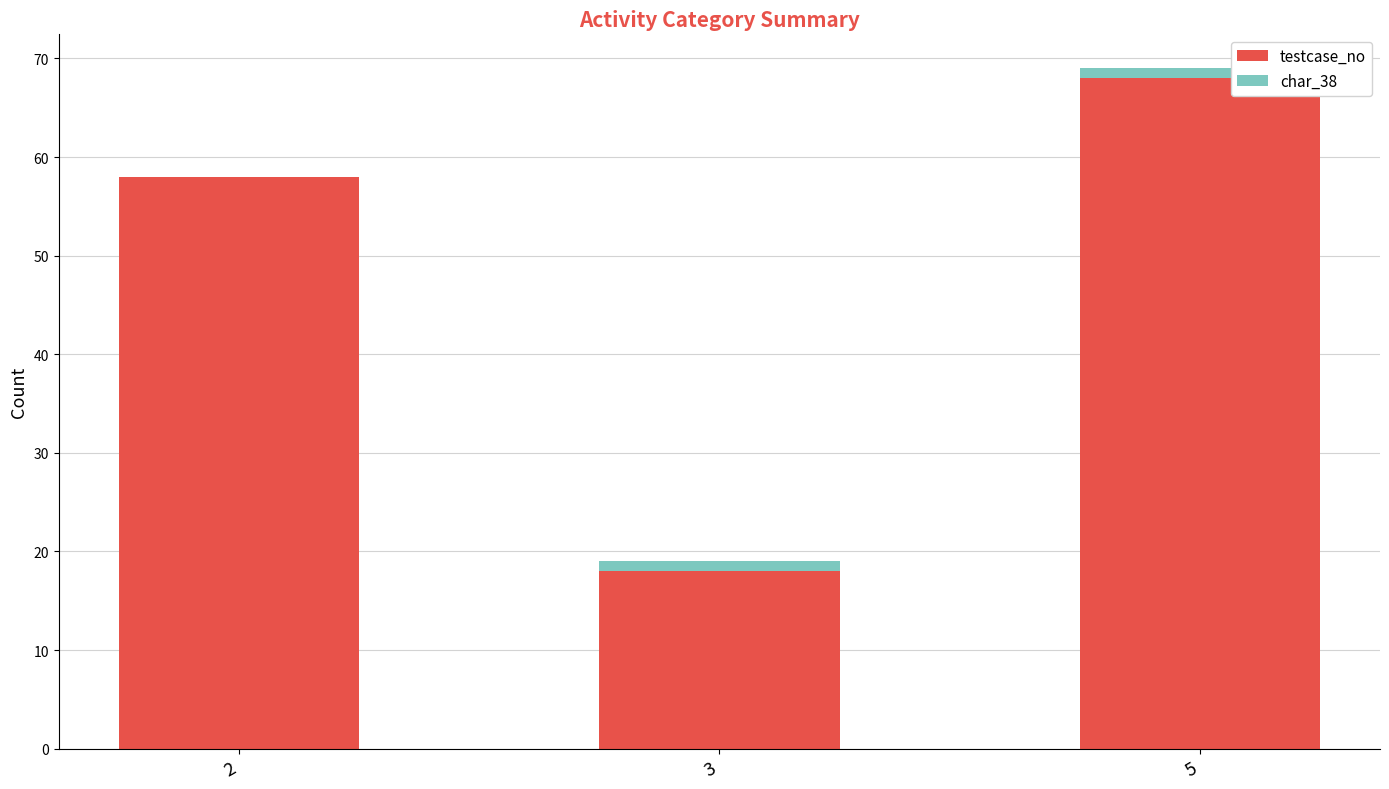

The testcase_no series shows 79 at 2. True or false?

False